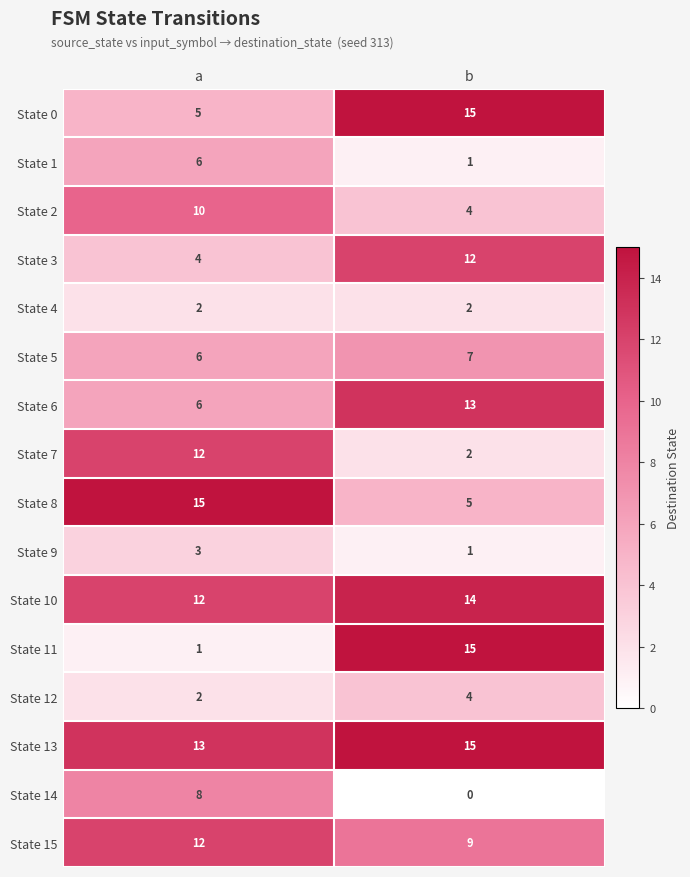

Is the value of State 13 at a greater than the value of State 0 at b?

No